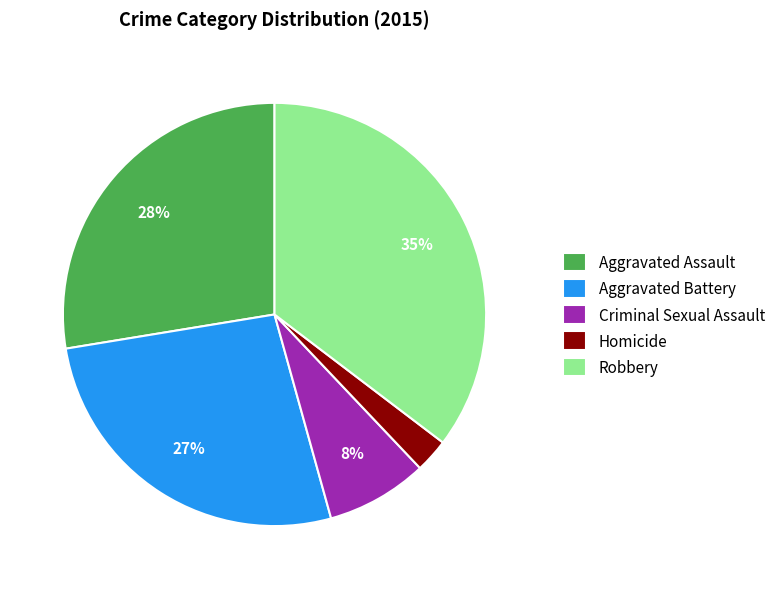

Does Aggravated Assault account for over 50% of the chart?

No